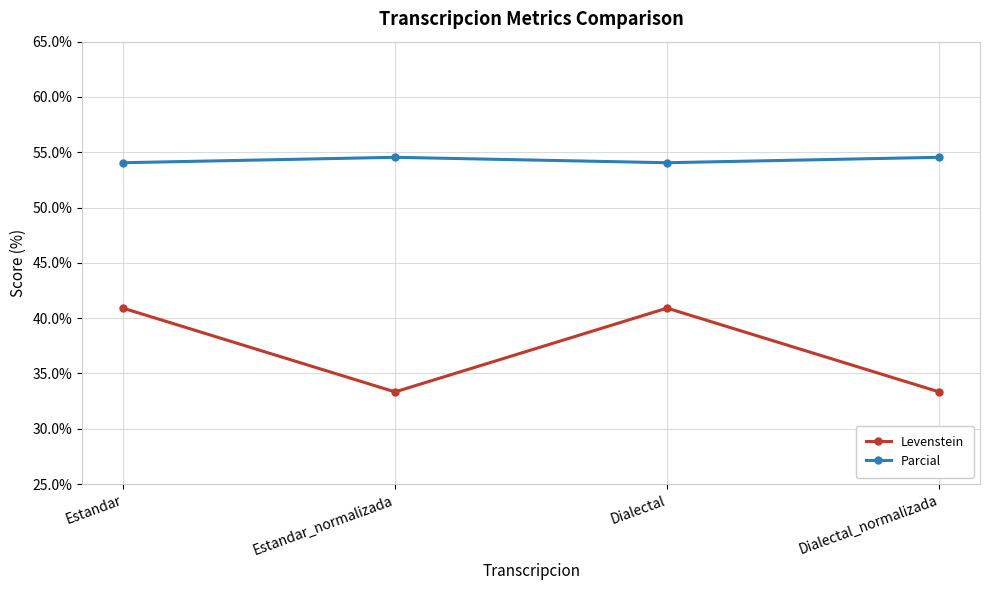

The value of Levenstein at Estandar is 9.4. True or false?

False